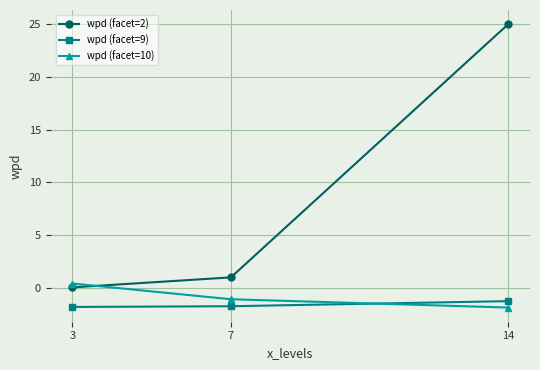

Rank the categories by wpd (facet=2) value from lowest to highest.

3, 7, 14